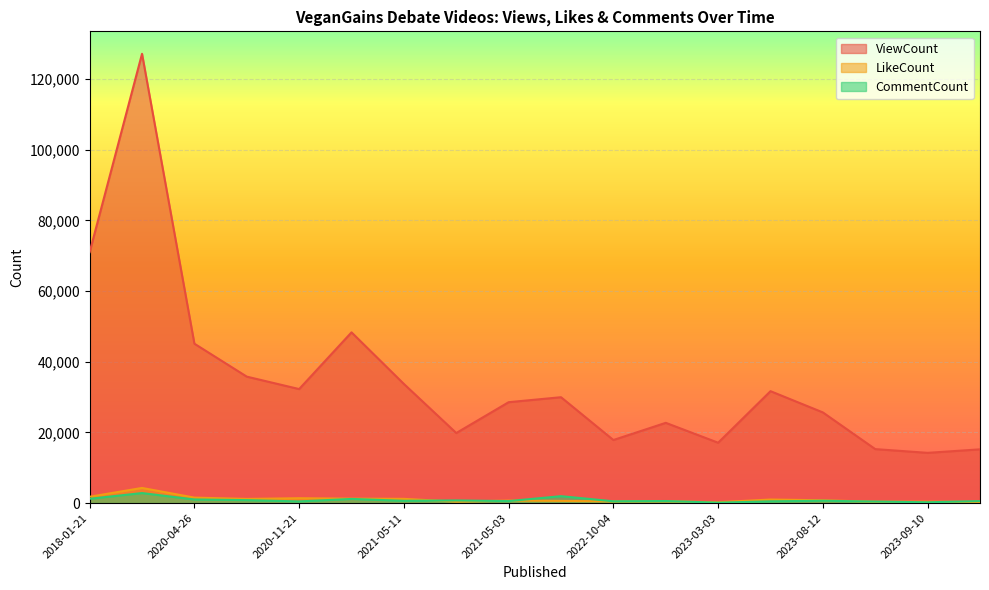

What position from the left is 2023-03-03?

13